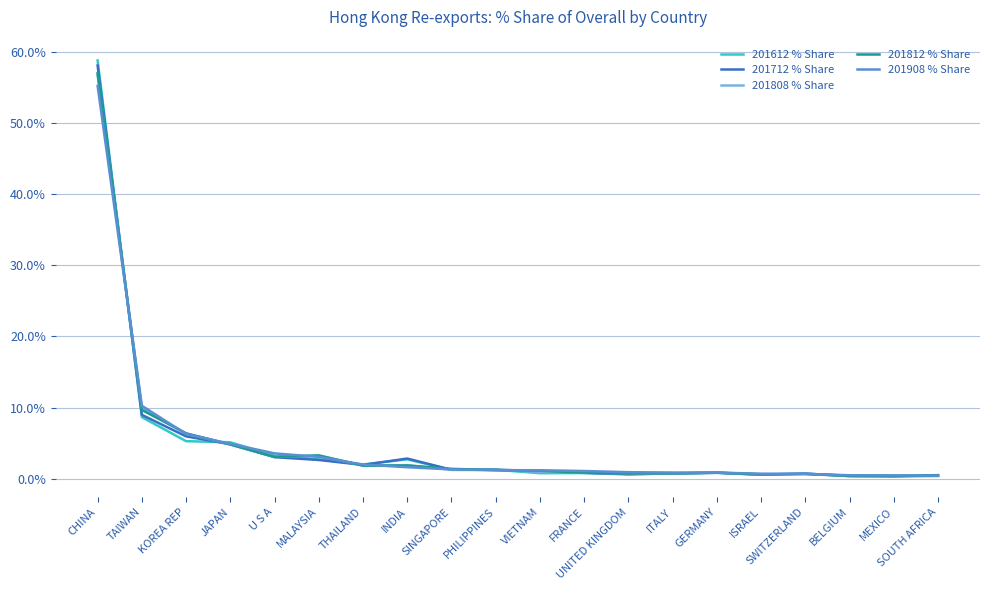

Is it true that 201808 % Share equals 3.1 at U S A?

True